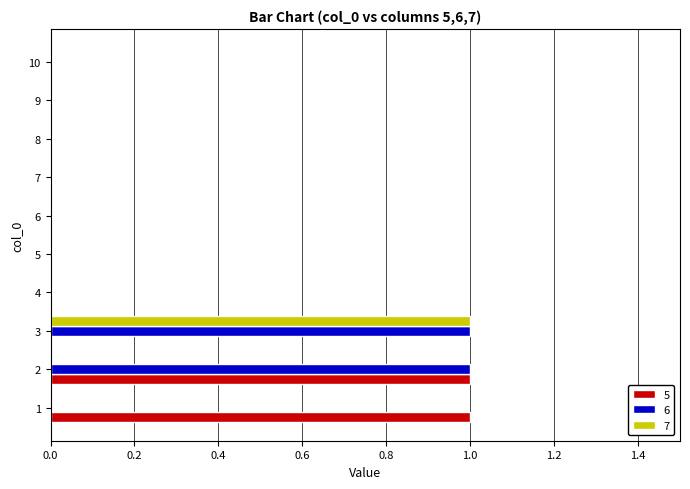

Is it true that 6 equals 1 at 8?

False